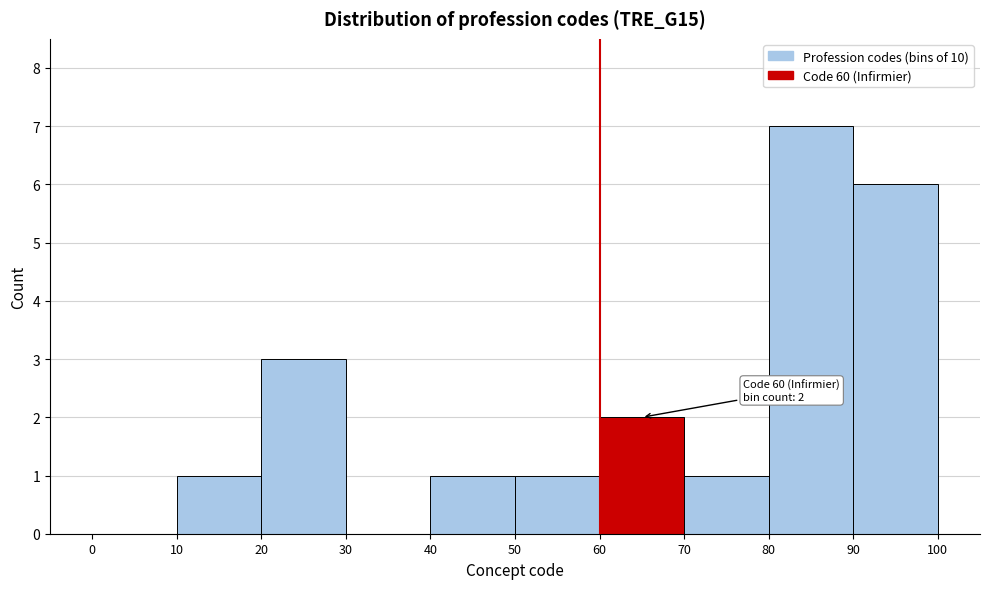

Over which range of the x-axis is the bar tallest?

80 to 90